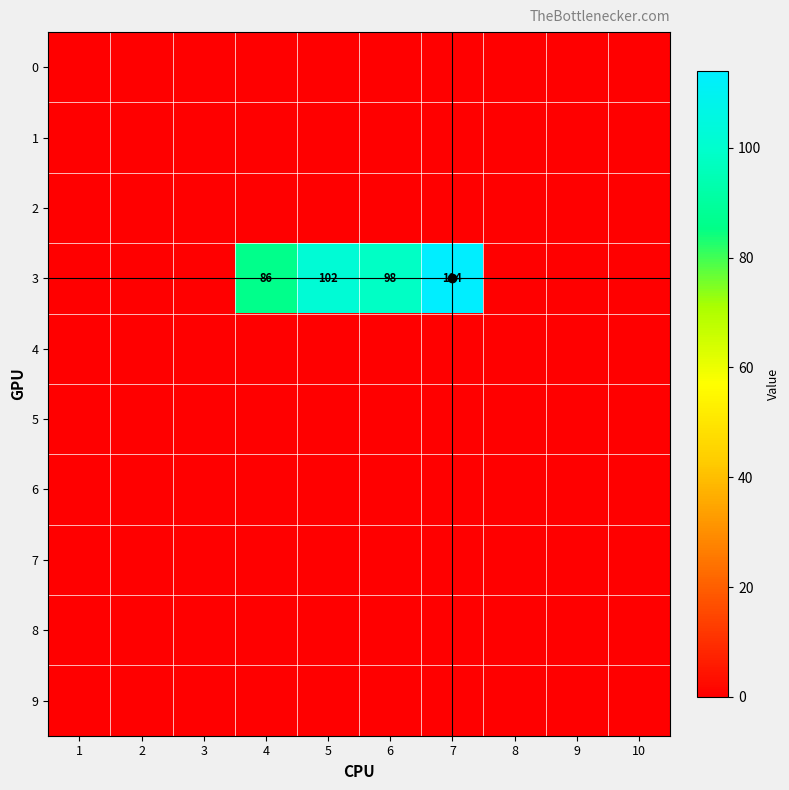

How many data points does each series have?

10